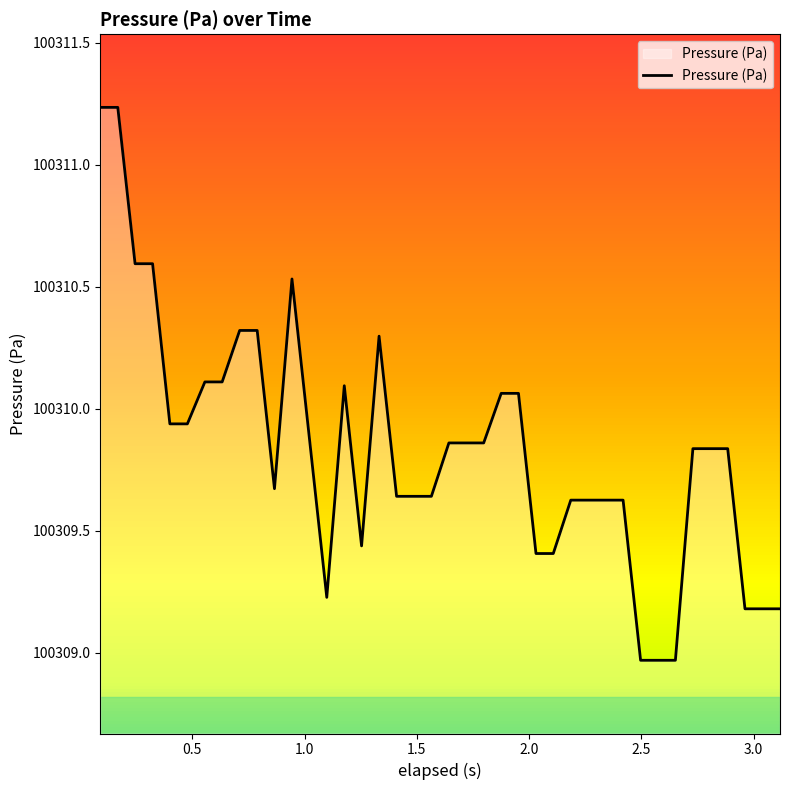

What is the difference between the maximum and minimum values?

2.3